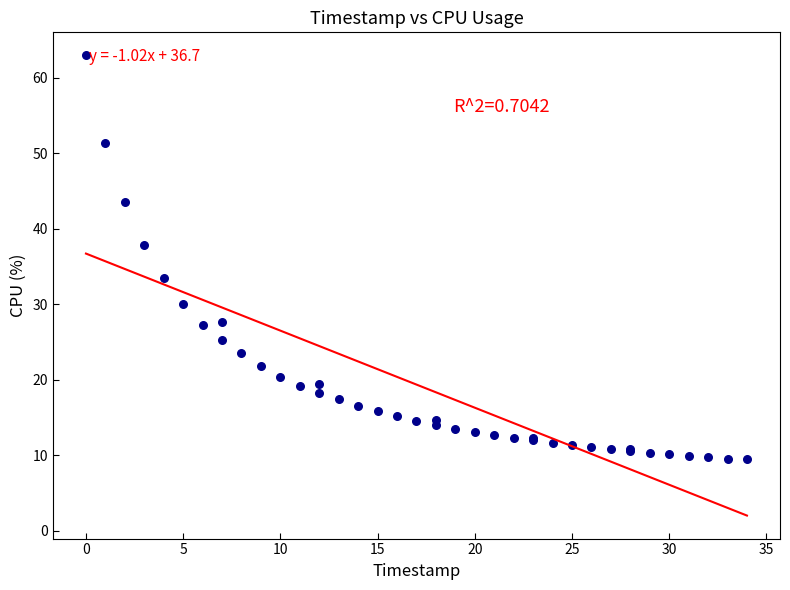

What Y value in the scatter plot is closest to 36?

37.8